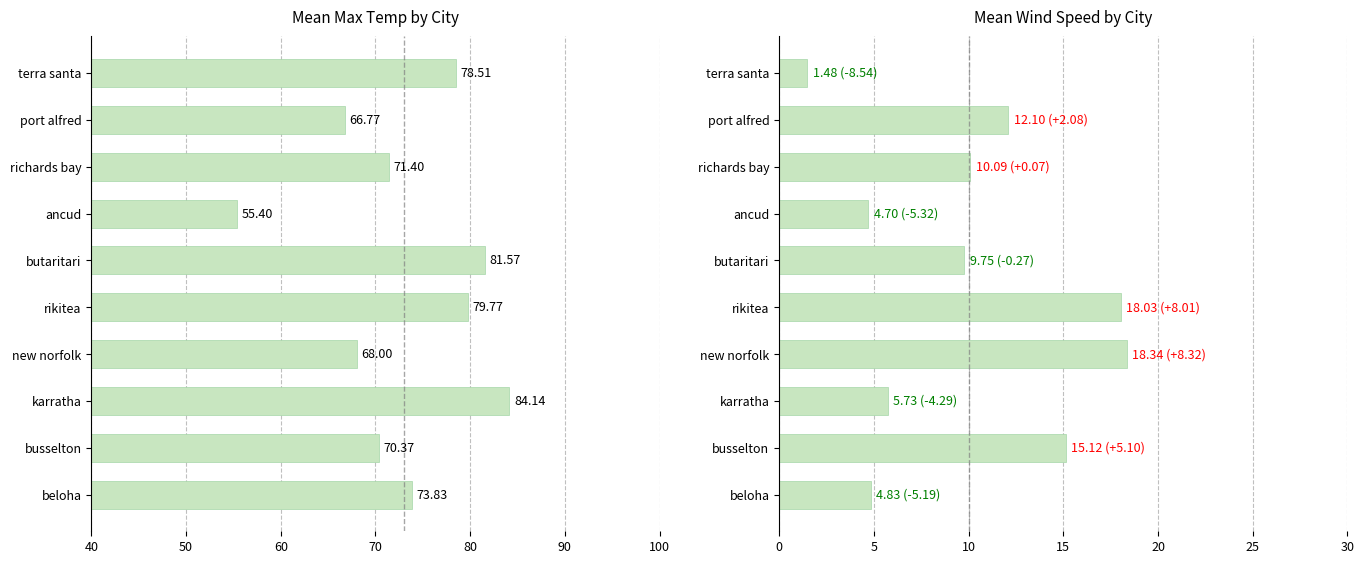

Reading right to left, transcribe all the data shown in this chart.

Mean Max Temp: 78.5	66.8	71.4	55.4	81.6	79.8	68.0	84.1	70.4	73.8
Mean Wind Speed: 1.5	12.1	10.1	4.7	9.8	18.0	18.3	5.7	15.1	4.8